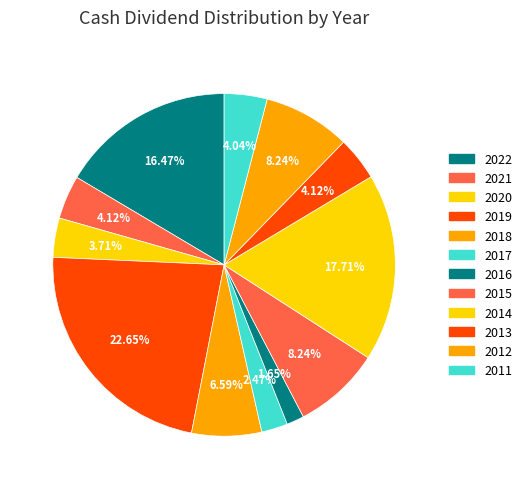

What percentage is NOT represented by 2022?

83.5%